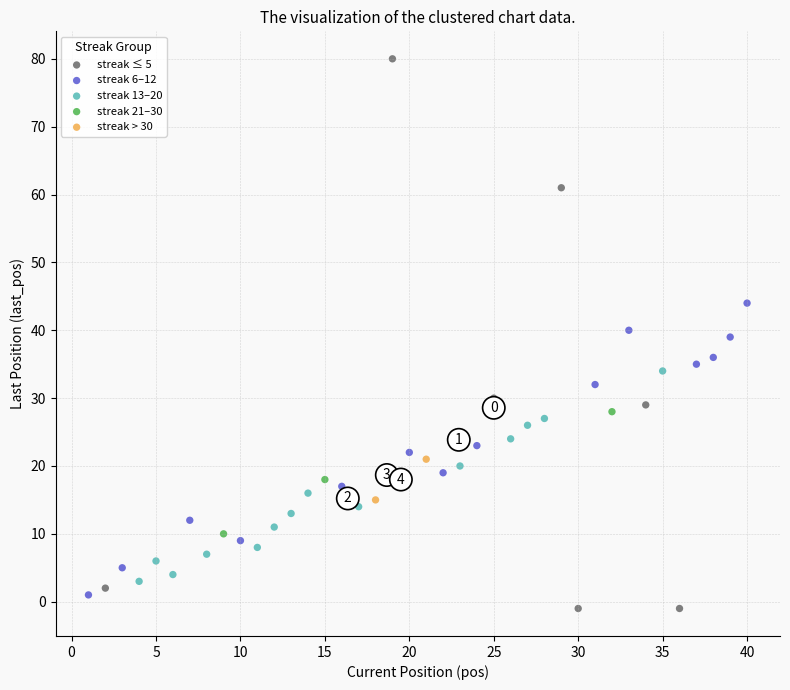

Which series contains the lowest Y value?

streak ≤ 5